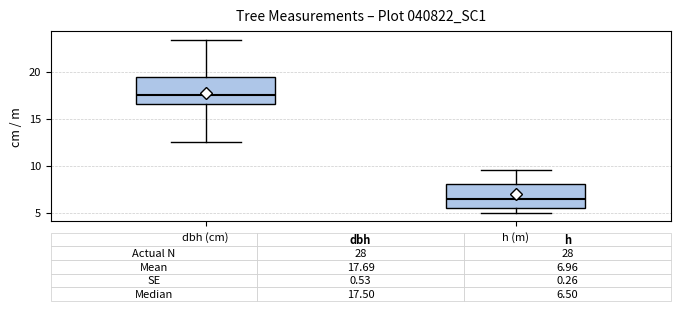

Which box has the highest median line?

dbh (cm)